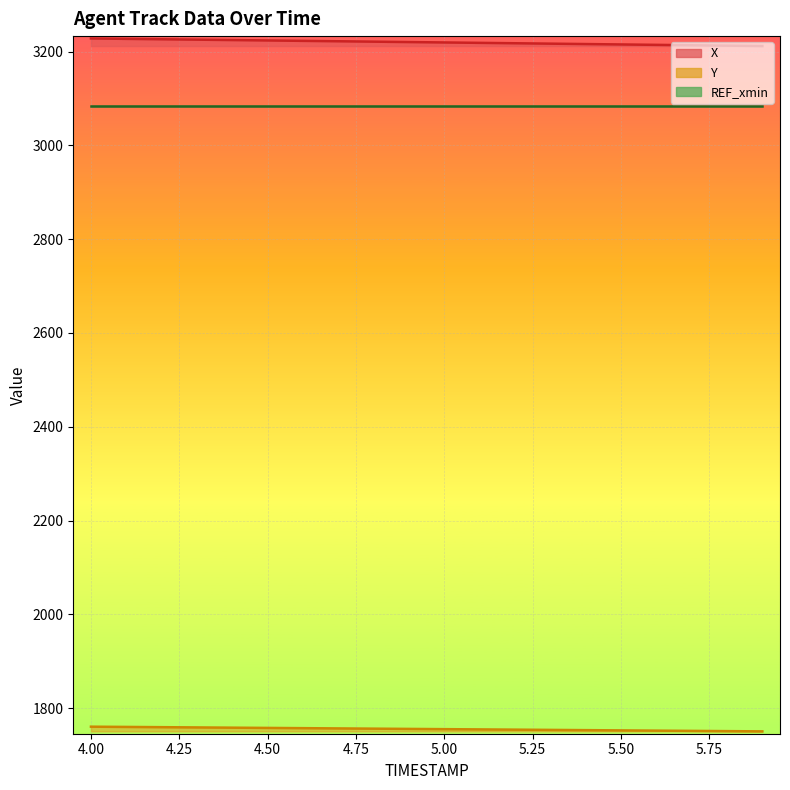

What is the difference between the highest and lowest values at 5.8?

1461.6